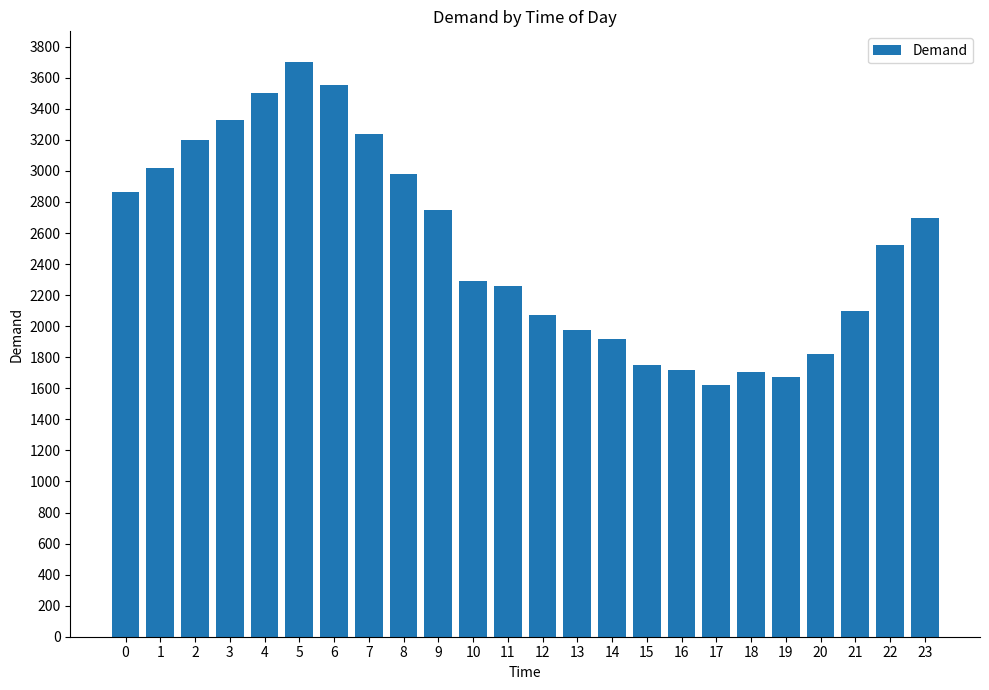

Count the number of data series in this chart.

1